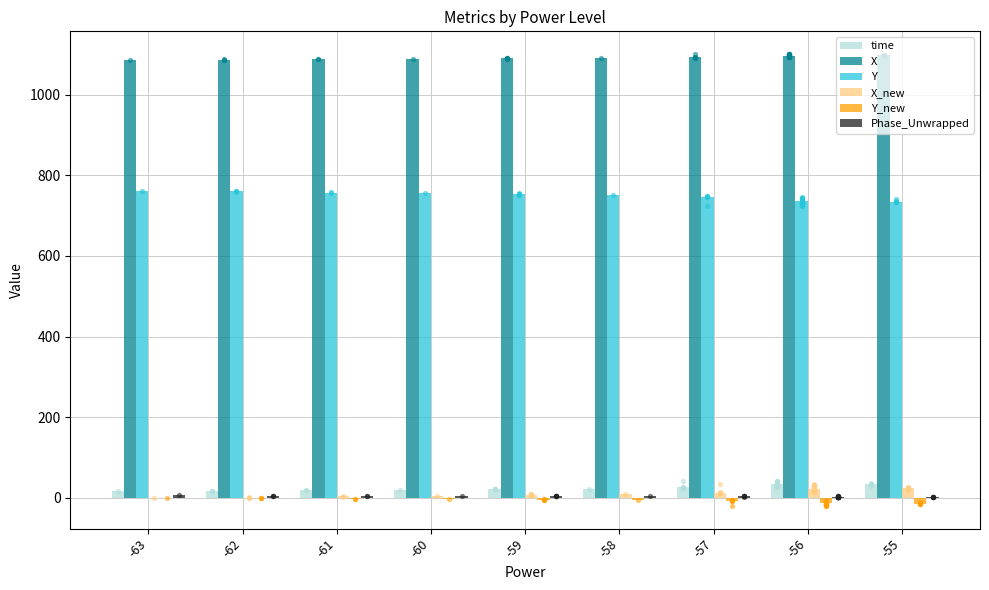

Which series has the widest spread of Y values?

Y